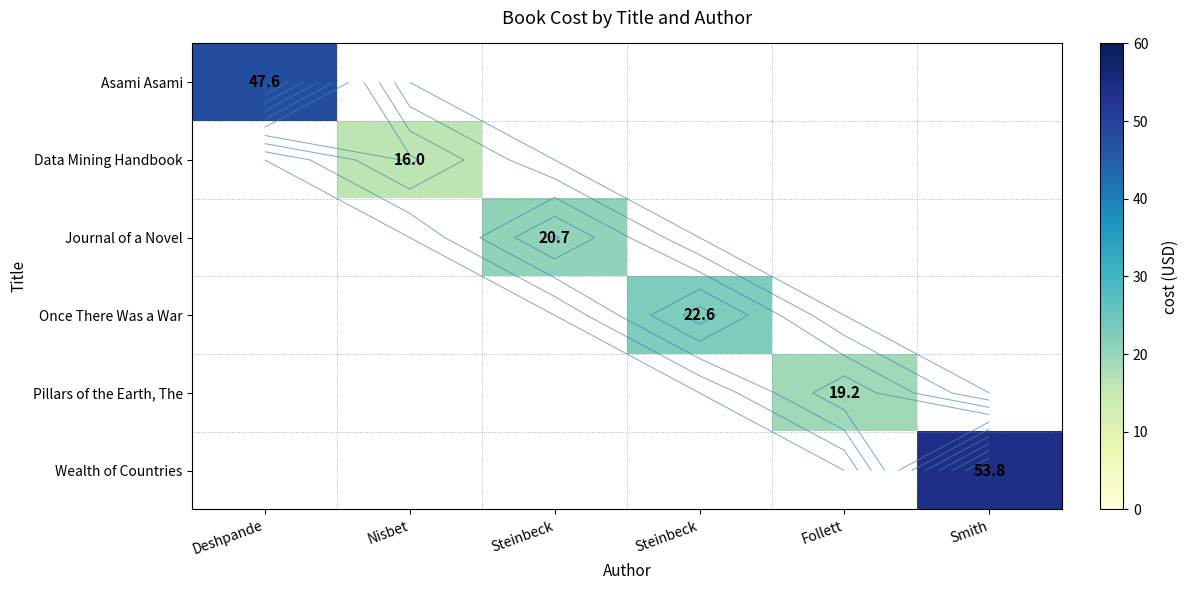

Count the number of categories in the chart.

6